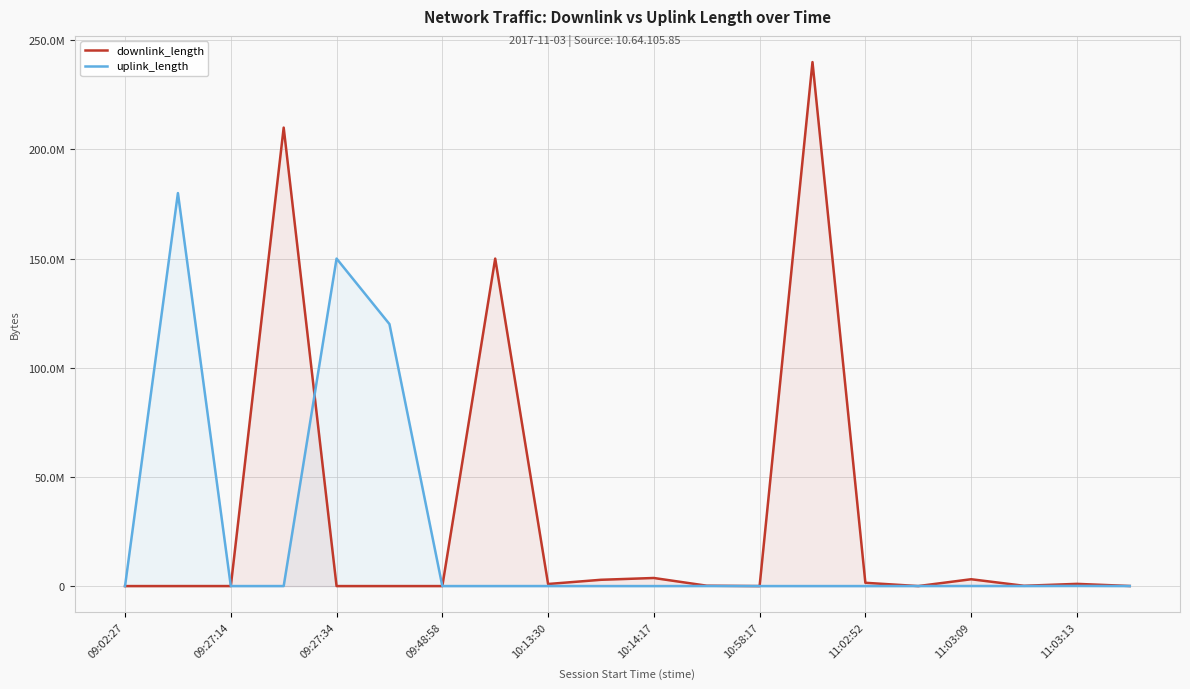

True or false: downlink_length and uplink_length intersect in this chart.

True